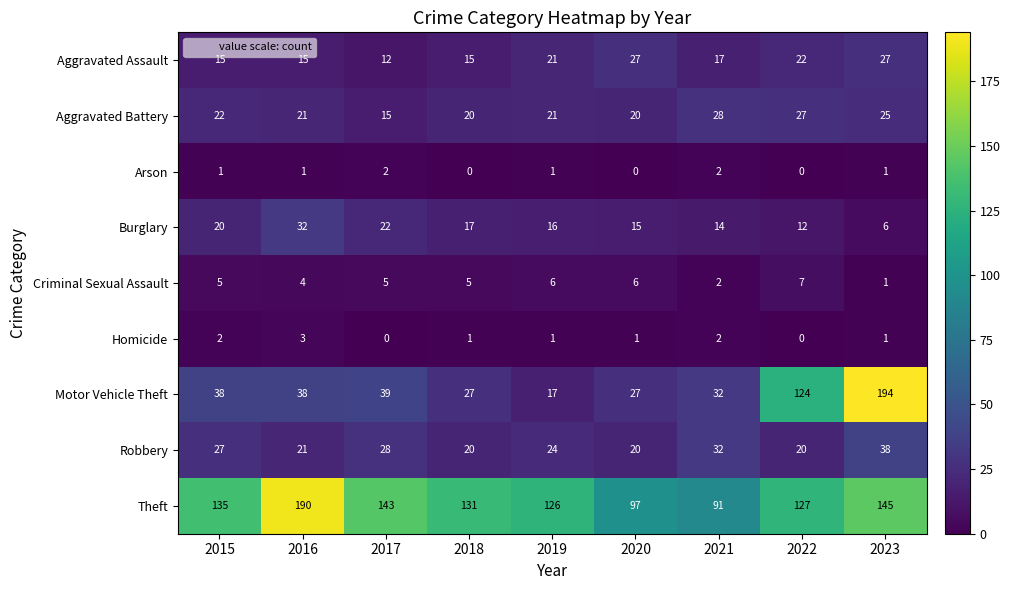

What is the sum of all Theft values?

1185